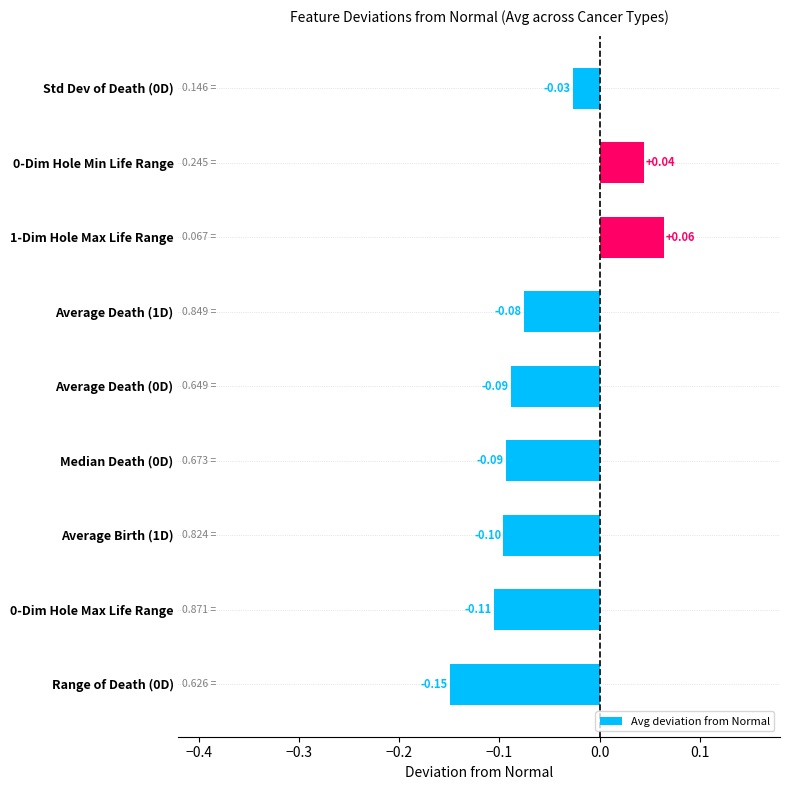

What is the change in value from 0-Dim Hole Max Life Range to 1-Dim Hole Max Life Range?

+0.2